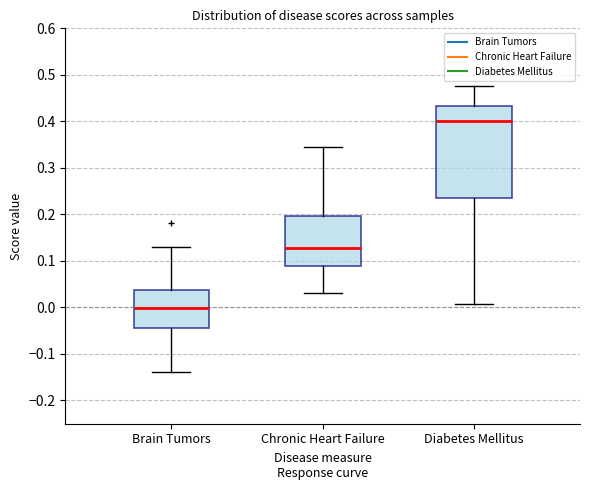

Which box is the tallest, from its lower edge to its upper edge?

Diabetes Mellitus